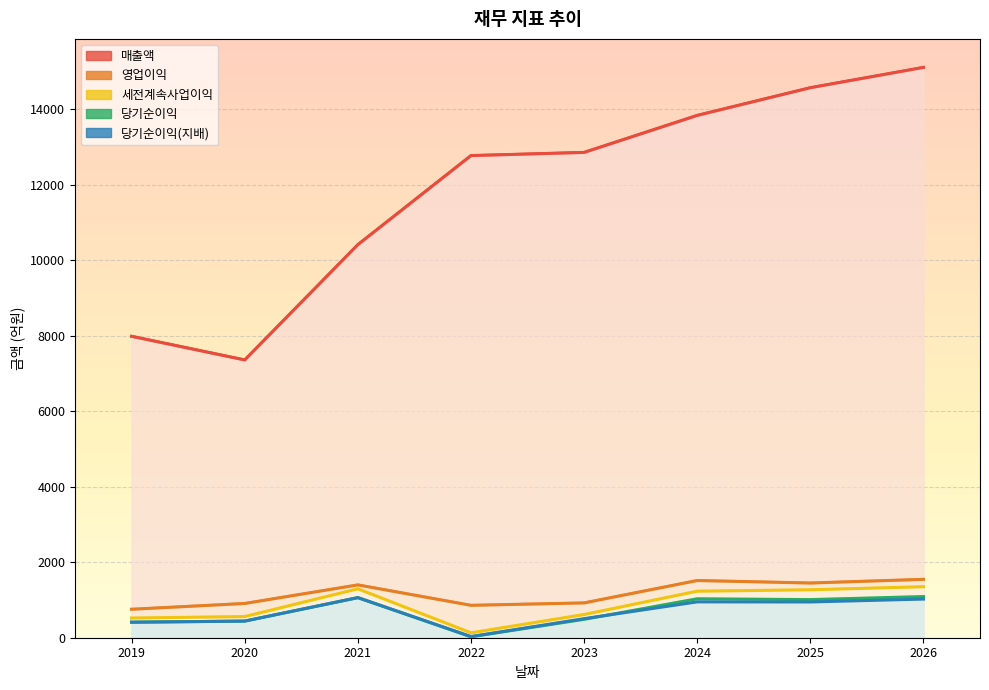

What is the total value across all series at 2020?

9706